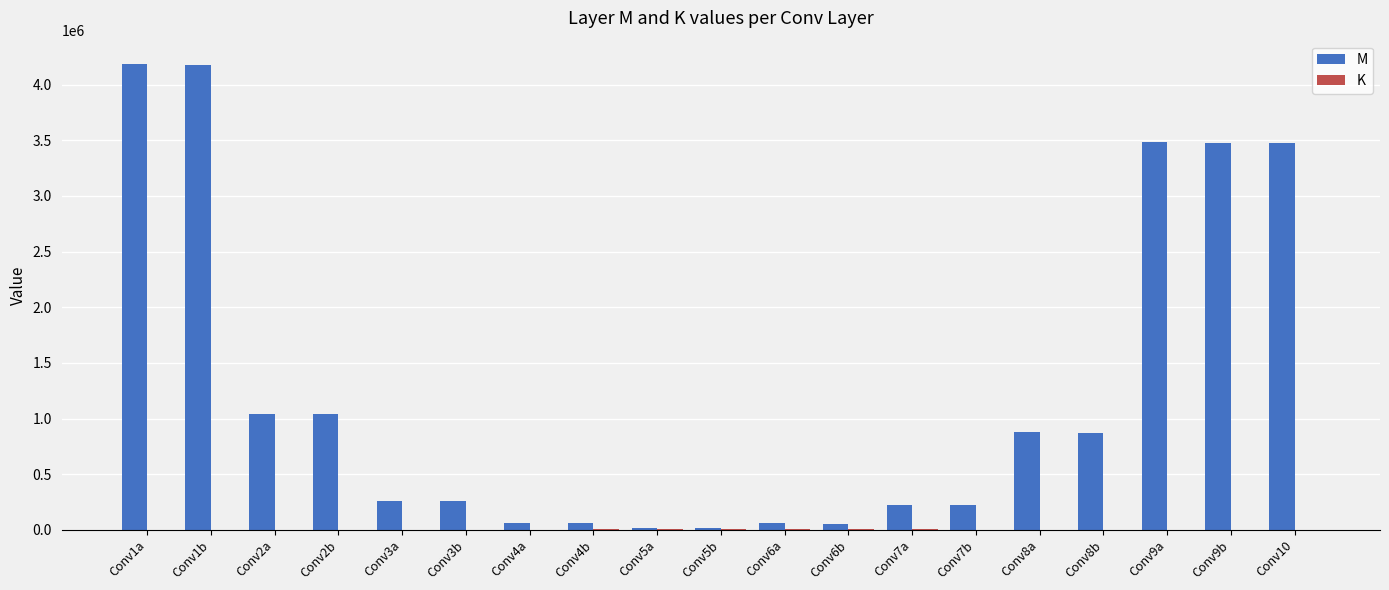

At which label is M closest to 2100378?

Conv2a